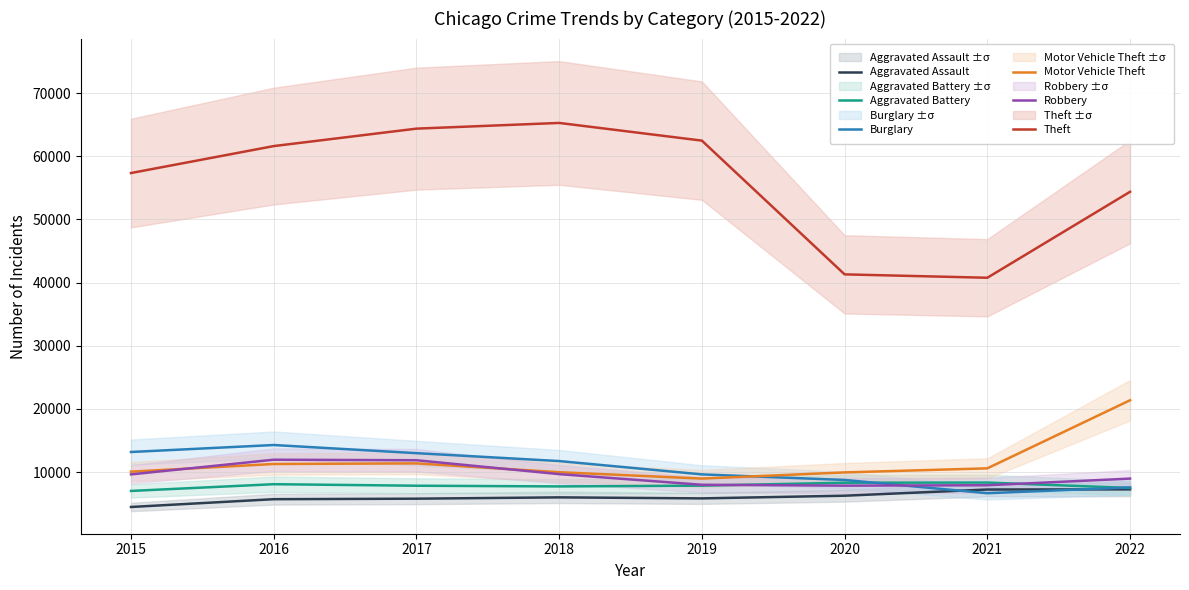

How many times do Robbery and Aggravated Battery cross each other?

2